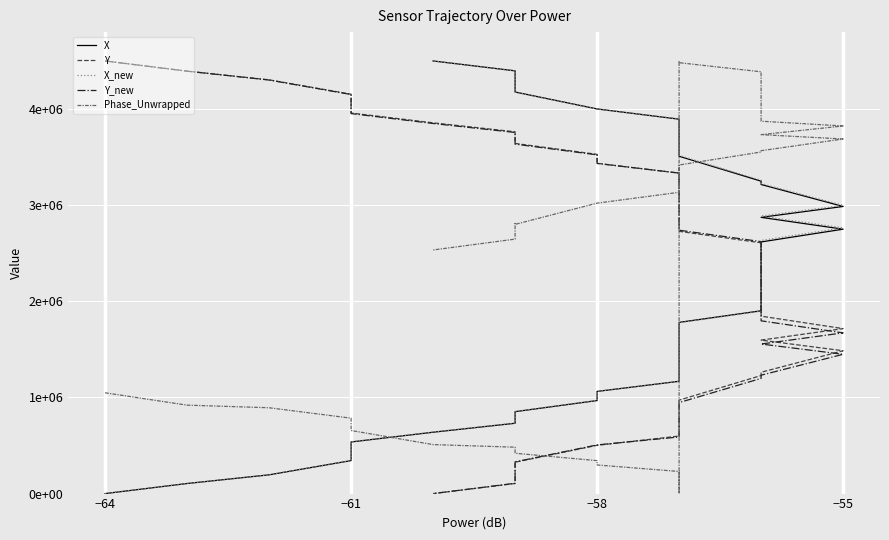

At which label does Y first exceed 2397296?

−64